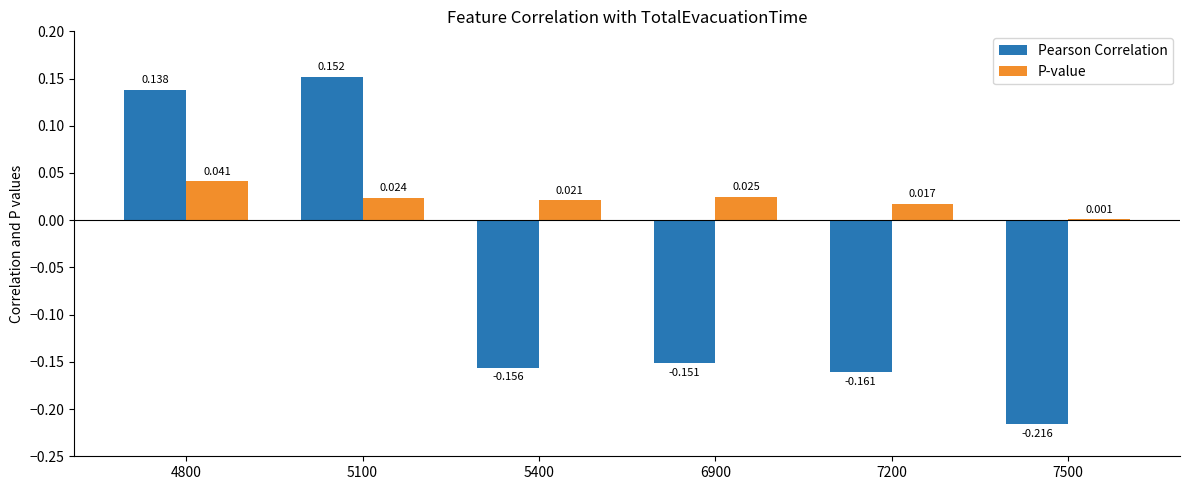

Which series has the largest total across all categories?

P-value